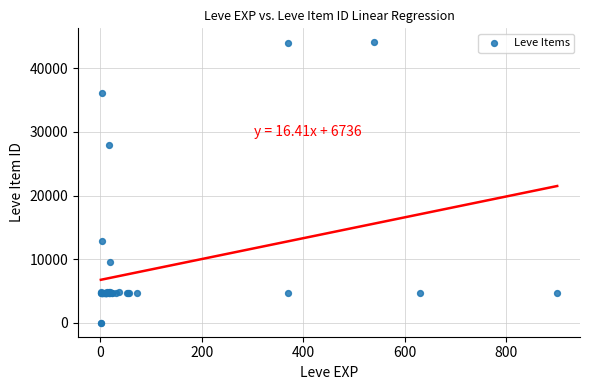

What Y value in the scatter plot is closest to 22048?

27884